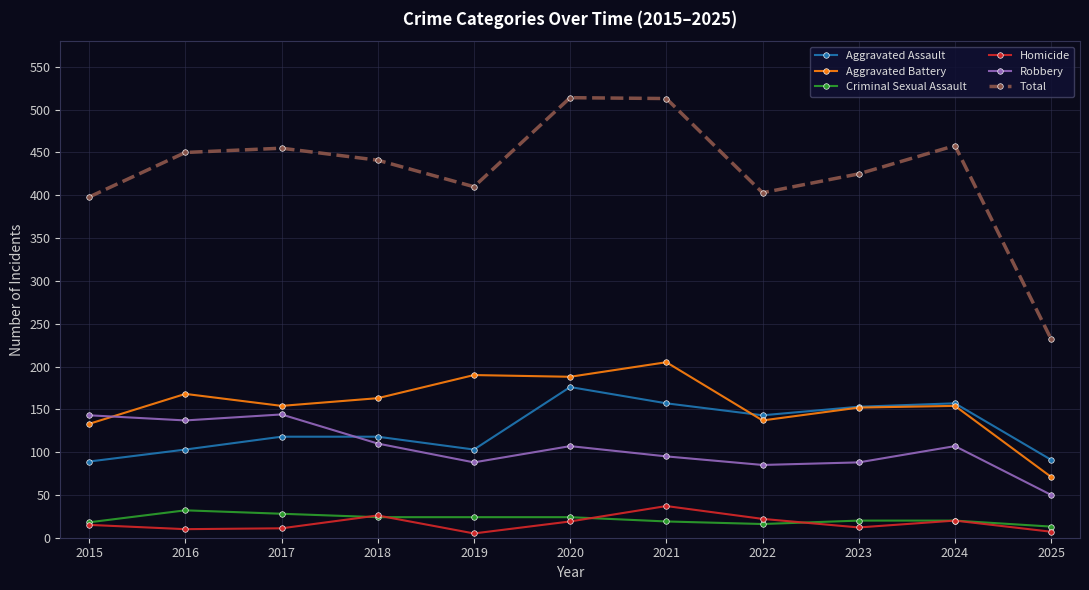

List the series in order of their peak value, highest first.

Total, Aggravated Battery, Aggravated Assault, Robbery, Homicide, Criminal Sexual Assault